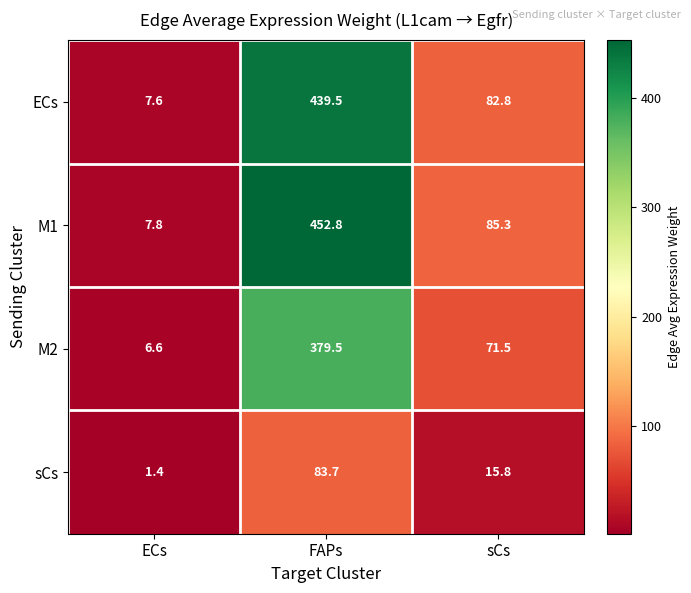

What is the maximum value shown in the chart?

452.8